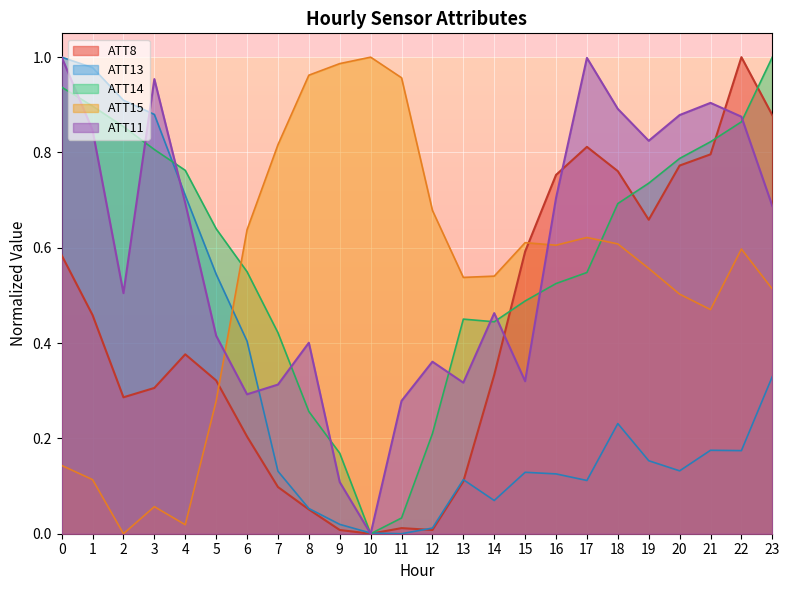

Between 5 and 13, which series saw the biggest shift?

ATT13